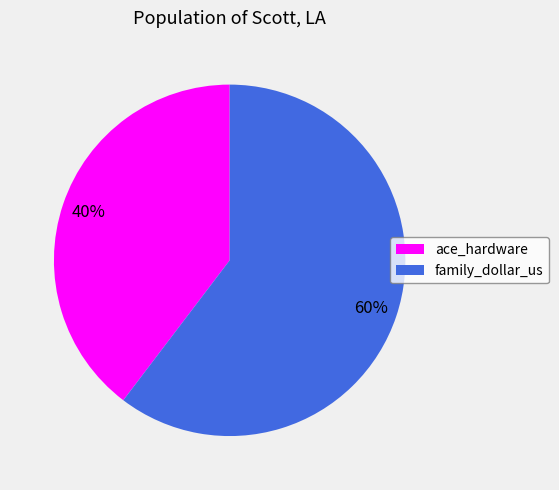

To the nearest percent, what portion does family_dollar_us represent?

60%